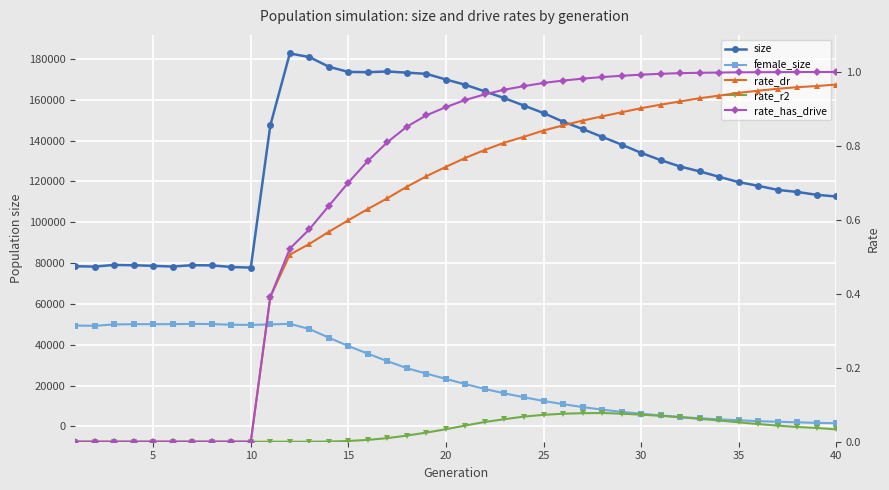

Reading right to left, list all the values displayed in this chart.

size: 112632.0	113451.0	114859.0	115863.0	117857.0	119670.0	122271.0	124920.0	127308.0	130461.0	134007.0	138052.0	141842.0	145688.0	149289.0	153504.0	157169.0	160780.0	164090.0	167320.0	169935.0	172710.0	173286.0	173860.0	173517.0	173651.0	176186.0	180950.0	182678.0	147428.0	77796.0	78096.0	78883.0	78979.0	78318.0	78656.0	78949.0	79116.0	78293.0	78463.0
female_size: 1563.0	1745.0	2016.0	2289.0	2579.0	3033.0	3455.0	4001.0	4619.0	5374.0	6238.0	7141.0	8225.0	9485.0	10916.0	12480.0	14275.0	16189.0	18338.0	20725.0	23287.0	25858.0	28532.0	31977.0	35621.0	39376.0	43480.0	47719.0	50255.0	49963.0	49726.0	49811.0	50143.0	50226.0	50087.0	50080.0	50079.0	49945.0	49289.0	49413.0
rate_dr: 1.0	1.0	1.0	1.0	0.9	0.9	0.9	0.9	0.9	0.9	0.9	0.9	0.9	0.9	0.9	0.8	0.8	0.8	0.8	0.8	0.7	0.7	0.7	0.7	0.6	0.6	0.6	0.5	0.5	0.4	0.0	0.0	0.0	0.0	0.0	0.0	0.0	0.0	0.0	0.0
rate_r2: 0.0	0.0	0.0	0.0	0.0	0.1	0.1	0.1	0.1	0.1	0.1	0.1	0.1	0.1	0.1	0.1	0.1	0.1	0.1	0.0	0.0	0.0	0.0	0.0	0.0	0.0	0.0	0.0	0.0	0.0	0.0	0.0	0.0	0.0	0.0	0.0	0.0	0.0	0.0	0.0
rate_has_drive: 1.0	1.0	1.0	1.0	1.0	1.0	1.0	1.0	1.0	1.0	1.0	1.0	1.0	1.0	1.0	1.0	1.0	1.0	0.9	0.9	0.9	0.9	0.9	0.8	0.8	0.7	0.6	0.6	0.5	0.4	0.0	0.0	0.0	0.0	0.0	0.0	0.0	0.0	0.0	0.0